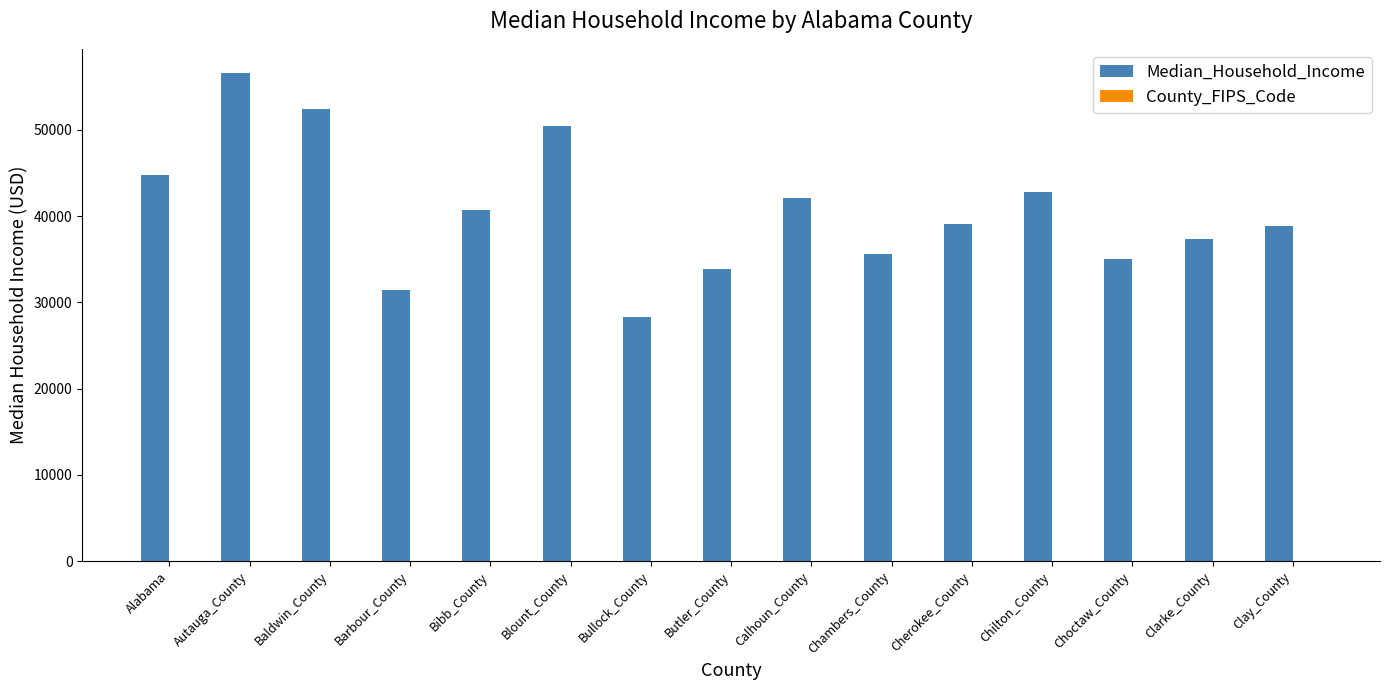

What is the maximum value shown in the chart?

56580